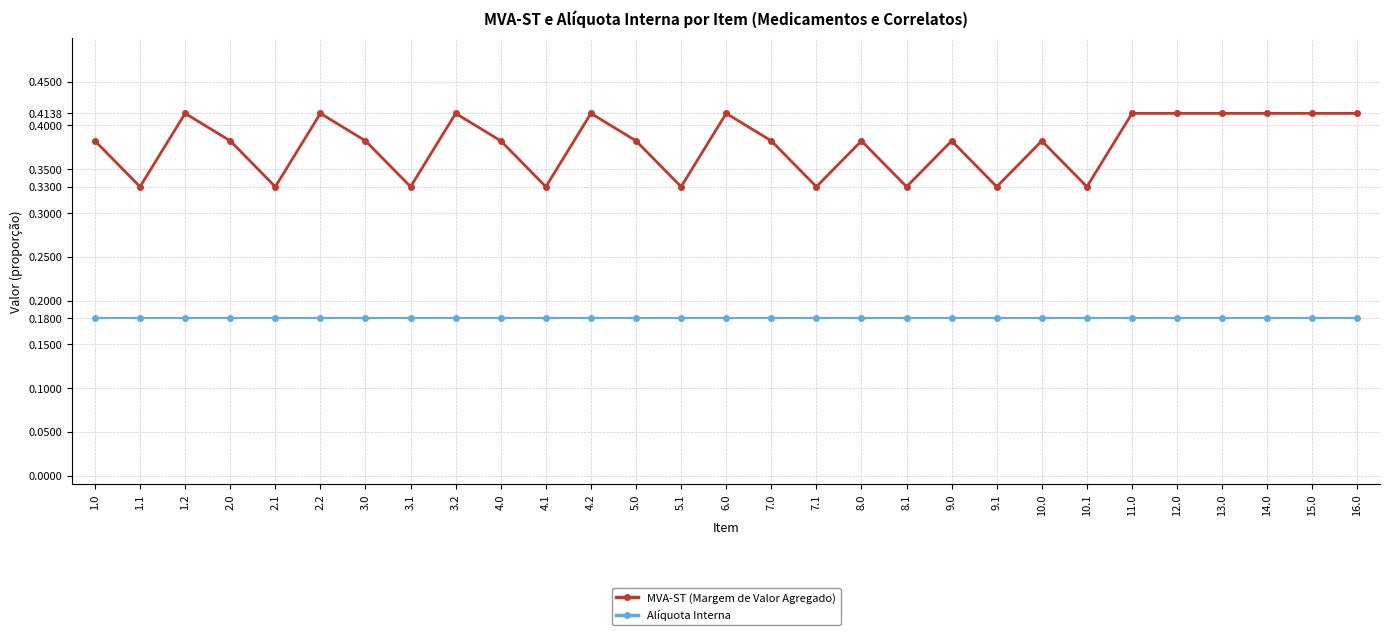

True or false: Alíquota Interna and MVA-ST (Margem de Valor Agregado) intersect in this chart.

False